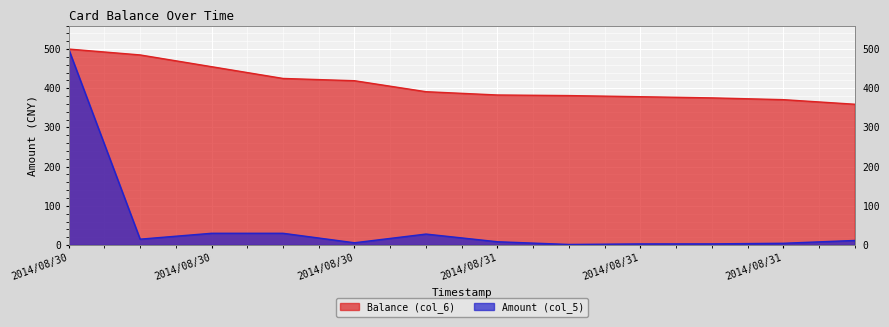

How many series are shown in this chart?

2